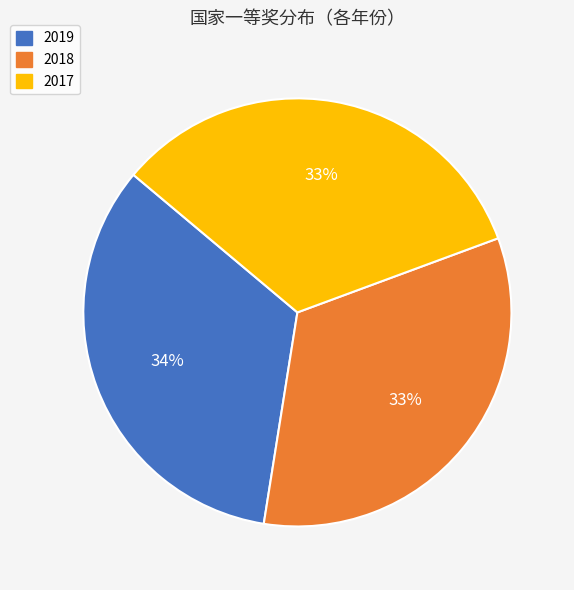

True or false: 2019 accounts for 24% of the total.

False